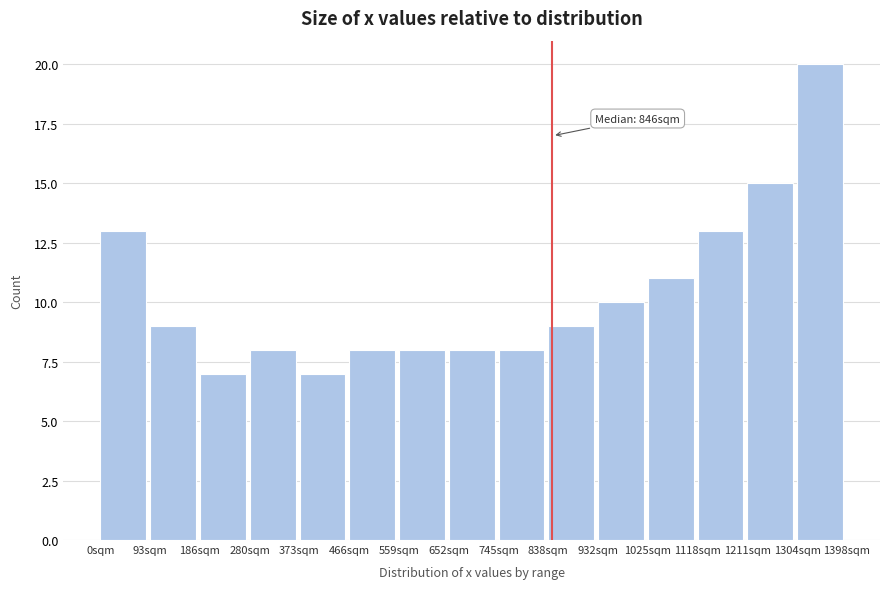

Over which range of the x-axis is the bar tallest?

1300 to 1400